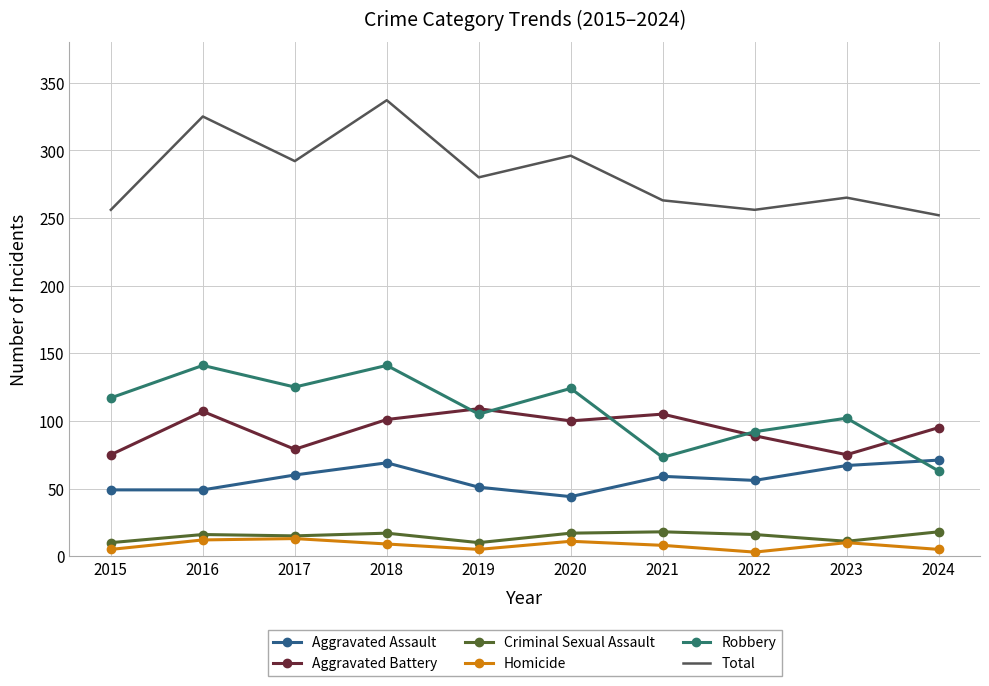

What is the difference between the highest and lowest values at 2023?

255